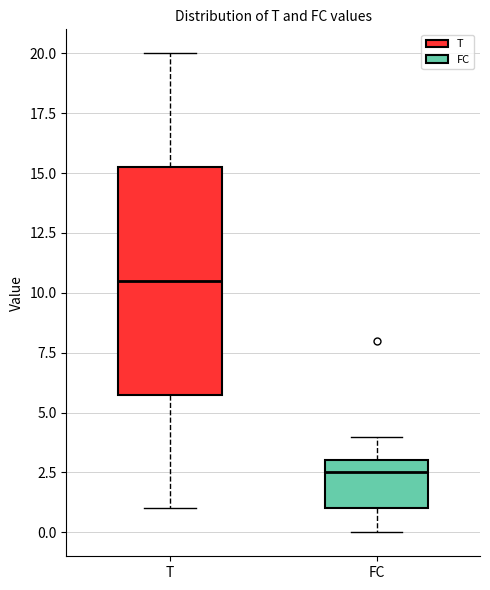

Where does the upper whisker of the box for T end on the y-axis? The values are not printed on the chart, so give them approximately, as read against the axis.

20.0